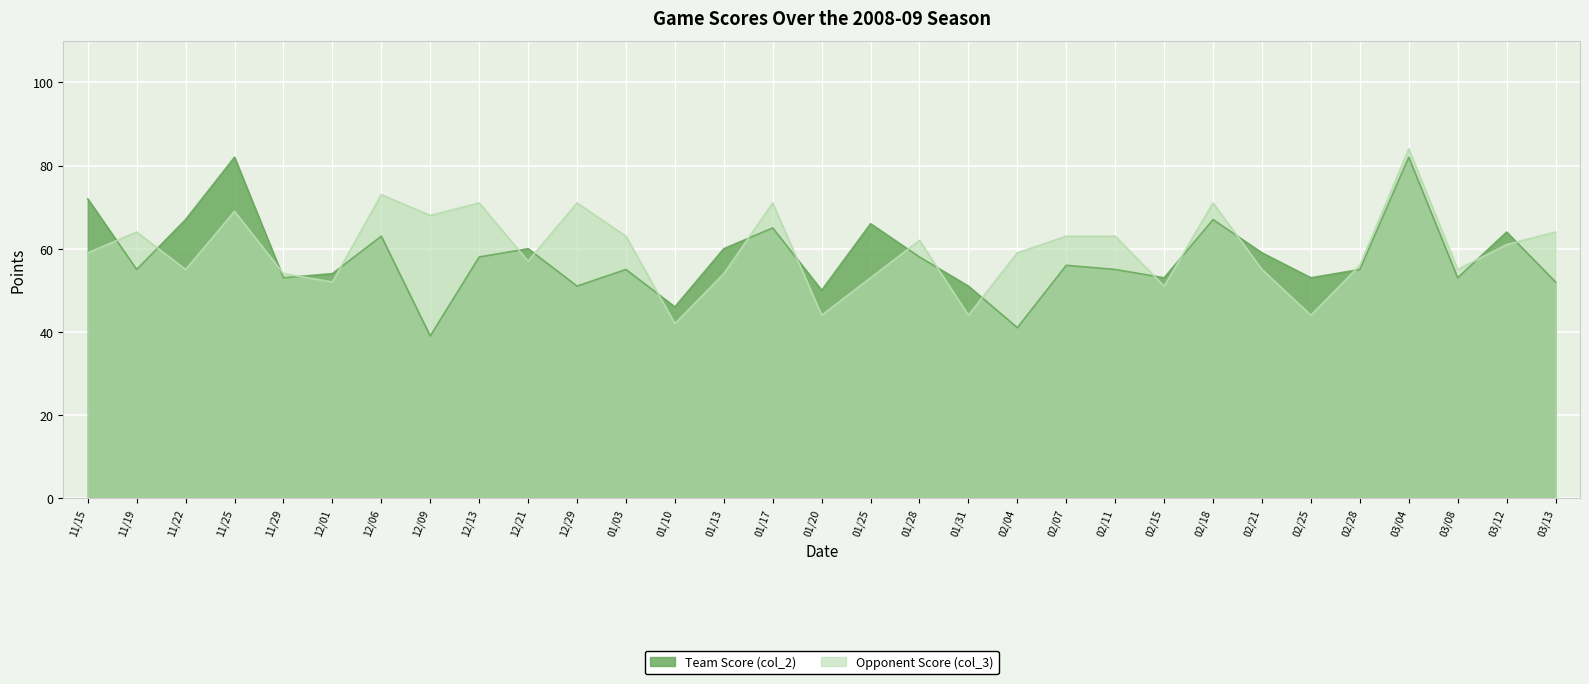

Reading left to right, list all the values displayed in this chart.

Team Score (col_2): 11/15=72	11/19=55	11/22=67	11/25=82	11/29=53	12/01=54	12/06=63	12/09=39	12/13=58	12/21=60	12/29=51	01/03=55	01/10=46	01/13=60	01/17=65	01/20=50	01/25=66	01/28=58	01/31=51	02/04=41	02/07=56	02/11=55	02/15=53	02/18=67	02/21=59	02/25=53	02/28=55	03/04=82	03/08=53	03/12=64	03/13=52
Opponent Score (col_3): 11/15=59	11/19=64	11/22=55	11/25=69	11/29=54	12/01=52	12/06=73	12/09=68	12/13=71	12/21=57	12/29=71	01/03=63	01/10=42	01/13=54	01/17=71	01/20=44	01/25=53	01/28=62	01/31=44	02/04=59	02/07=63	02/11=63	02/15=51	02/18=71	02/21=55	02/25=44	02/28=56	03/04=84	03/08=55	03/12=61	03/13=64